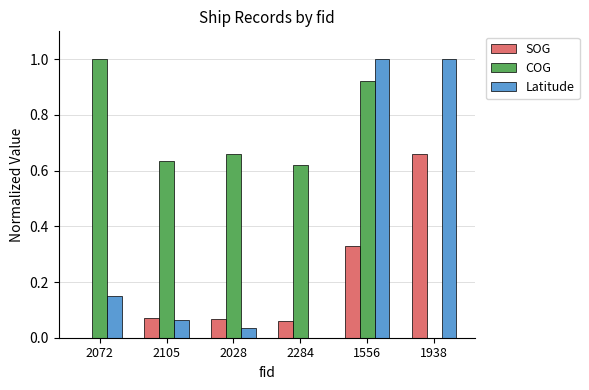

At which category is the sum across all series the highest?

1556